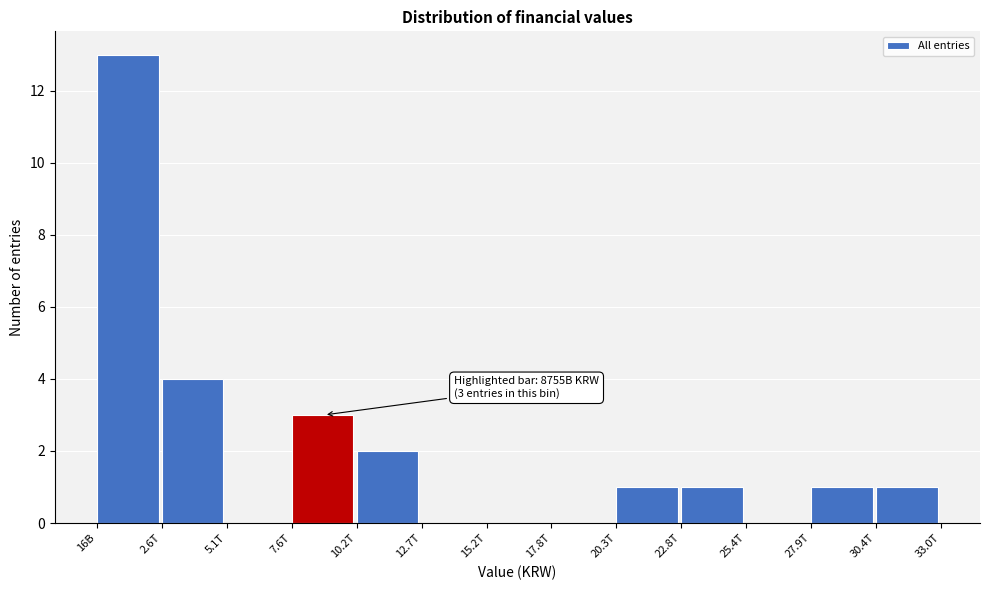

Reading right to left, transcribe all the data shown in this chart.

30.4T=1	27.9T=1	25.4T=0	22.8T=1	20.3T=1	17.8T=0	15.2T=0	12.7T=0	10.2T=2	7.6T=3	5.1T=0	2.6T=4	16B=13